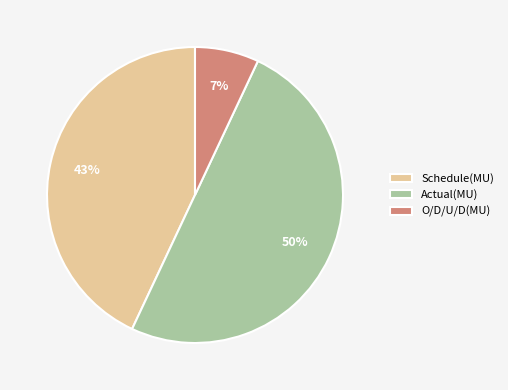

Does Schedule(MU) account for over 50% of the chart?

No